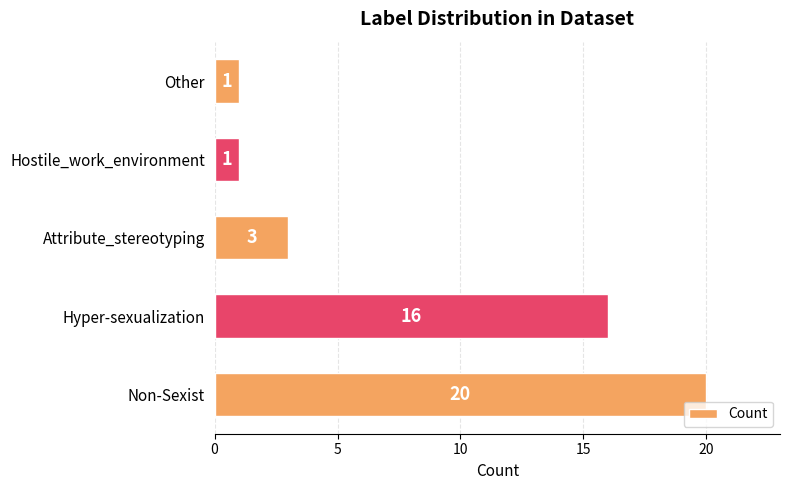

True or false: the data shows 5 at Attribute_stereotyping.

False